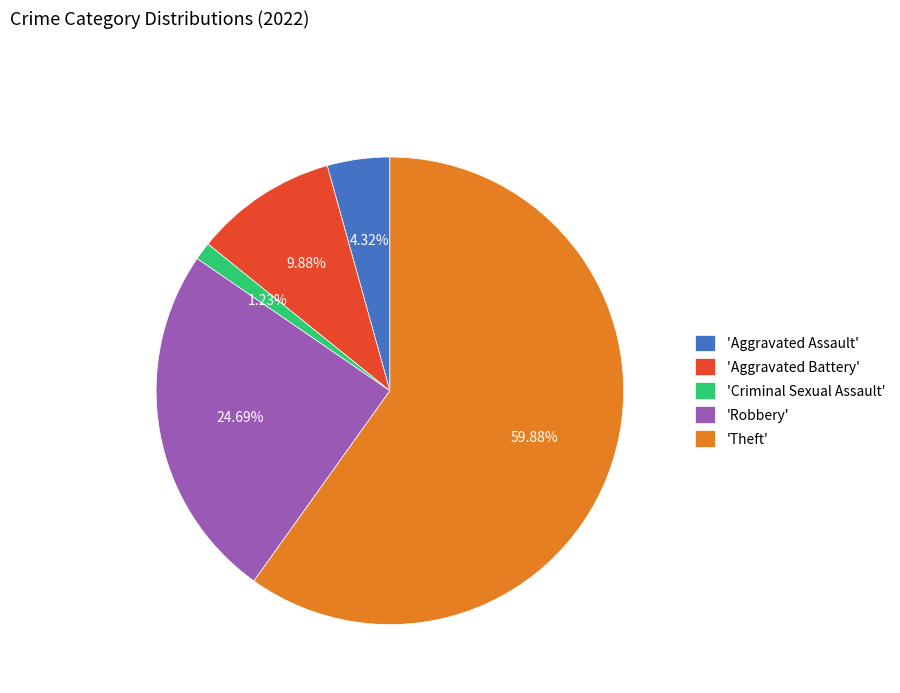

Which category accounts for the majority?

'Theft'